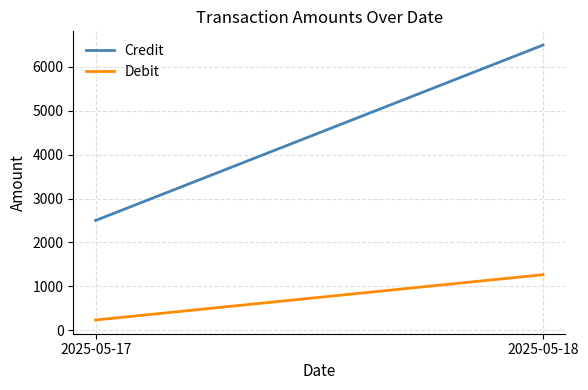

What is the smallest value displayed?

230.8